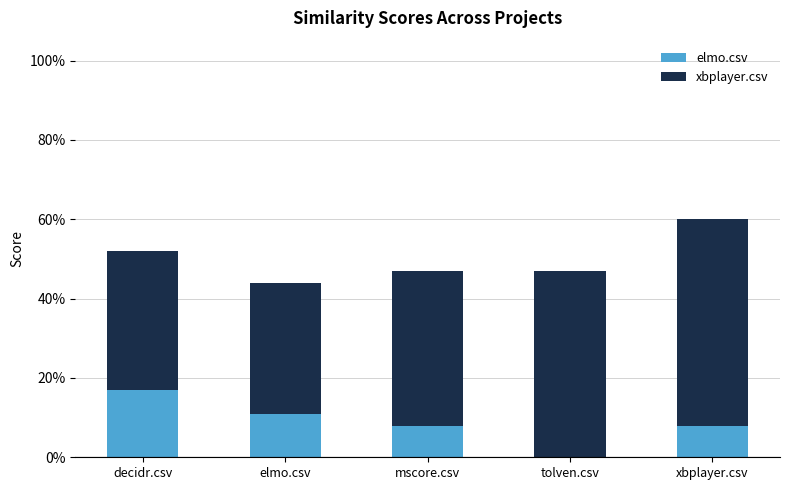

Are the bars grouped side by side (vs. stacked)?

No